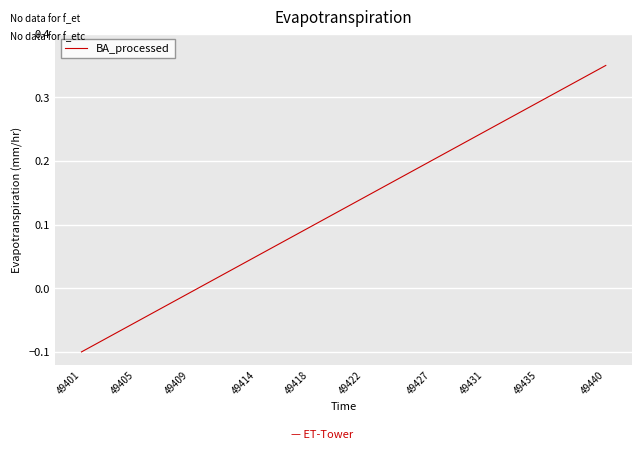

What is the value of the 36th point from the left?

0.3